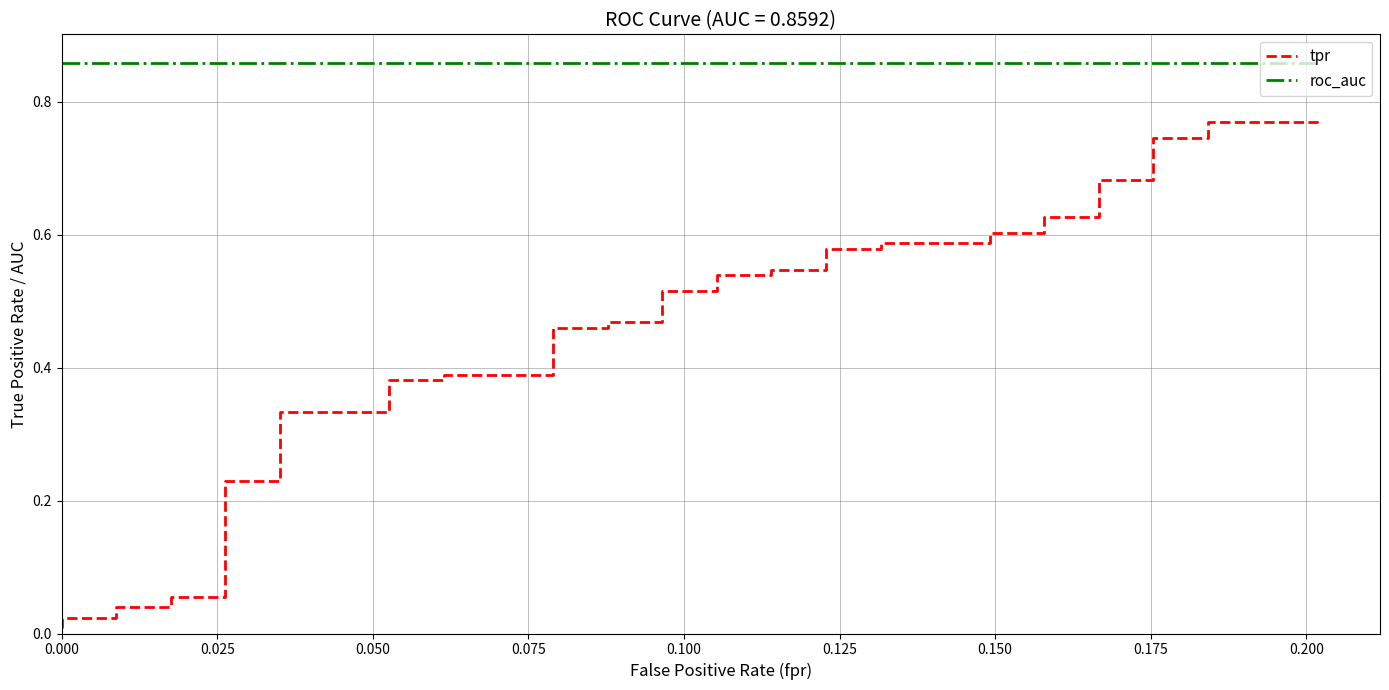

True or false: roc_auc has a value of 0.9 at 0.150.

True